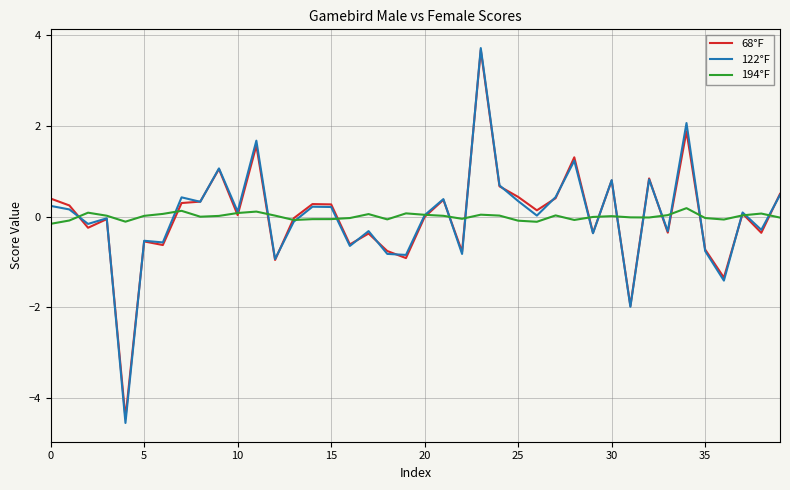

After their last crossing, which series has the higher values: 68°F or 194°F?

68°F